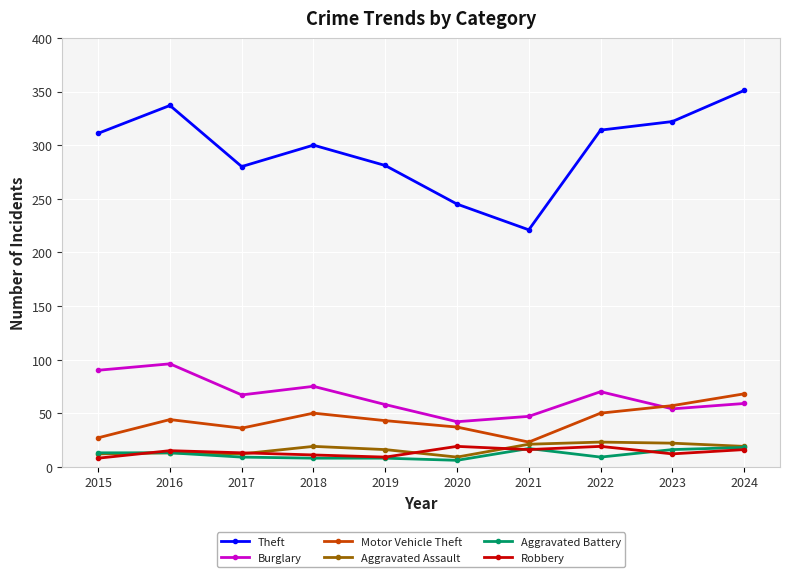

What is the difference between the second highest and second lowest values in the Burglary series?

43